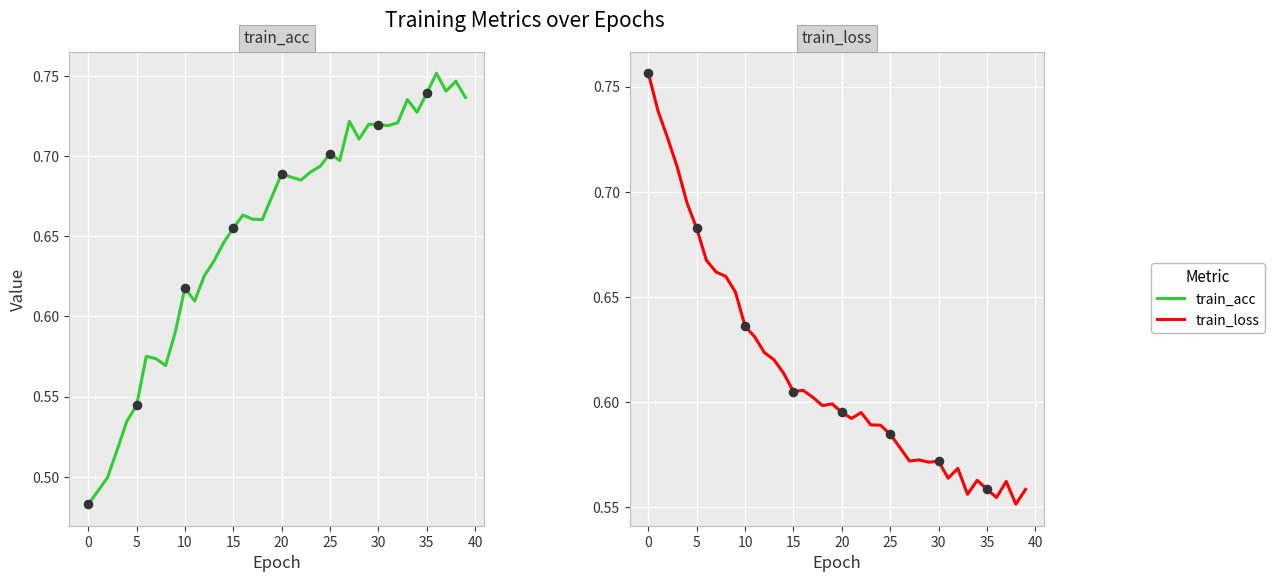

Which series has the largest Y range (max minus min)?

train_acc